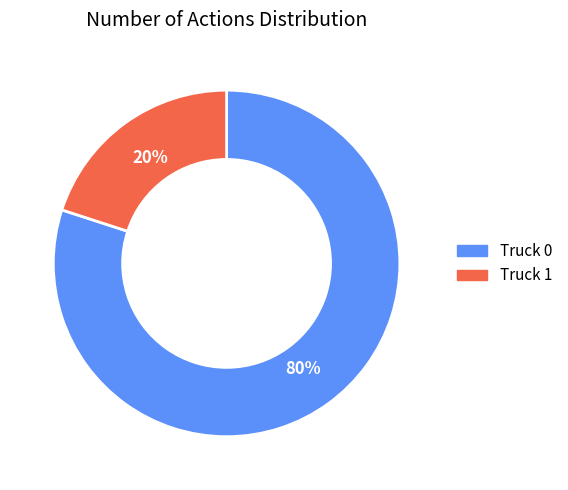

Is there any slice that represents more than half of the pie?

Yes